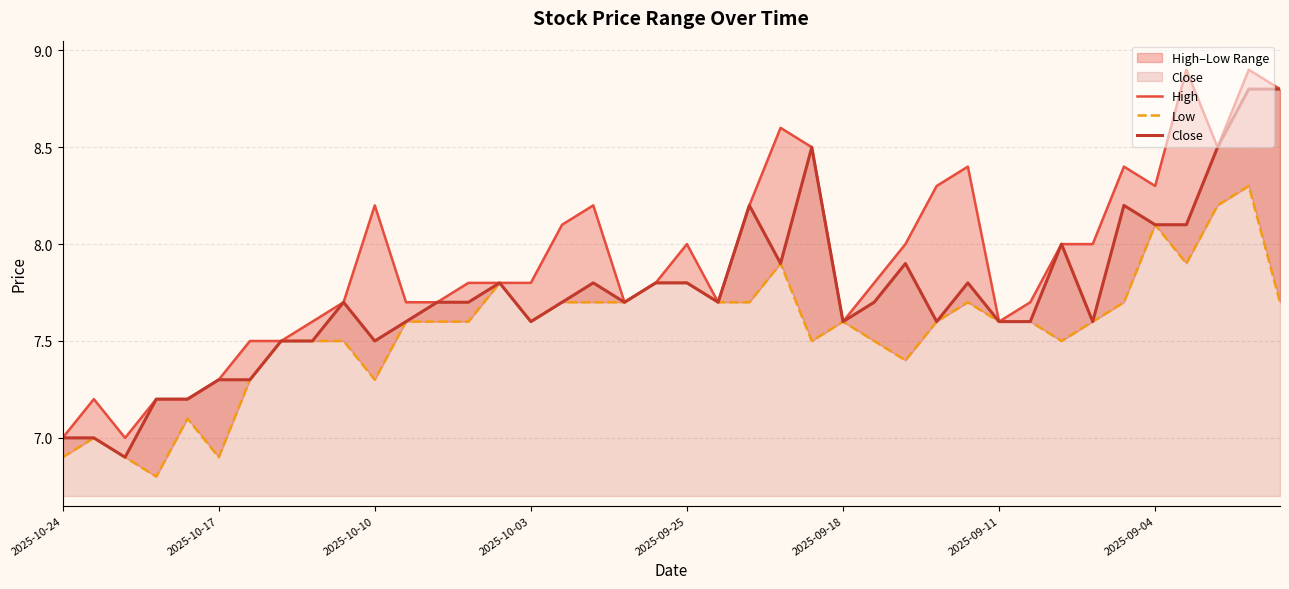

Between 39 and 14, which is larger?

39